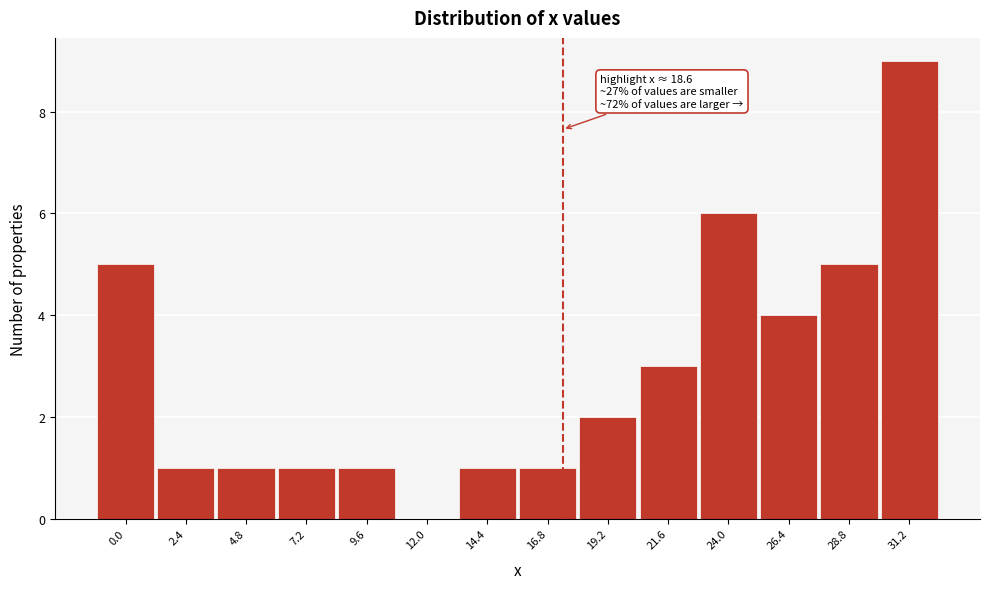

Reading left to right, list all the values displayed in this chart.

0.0=5	2.4=1	4.8=1	7.2=1	9.6=1	12.0=0	14.4=1	16.8=1	19.2=2	21.6=3	24.0=6	26.4=4	28.8=5	31.2=9